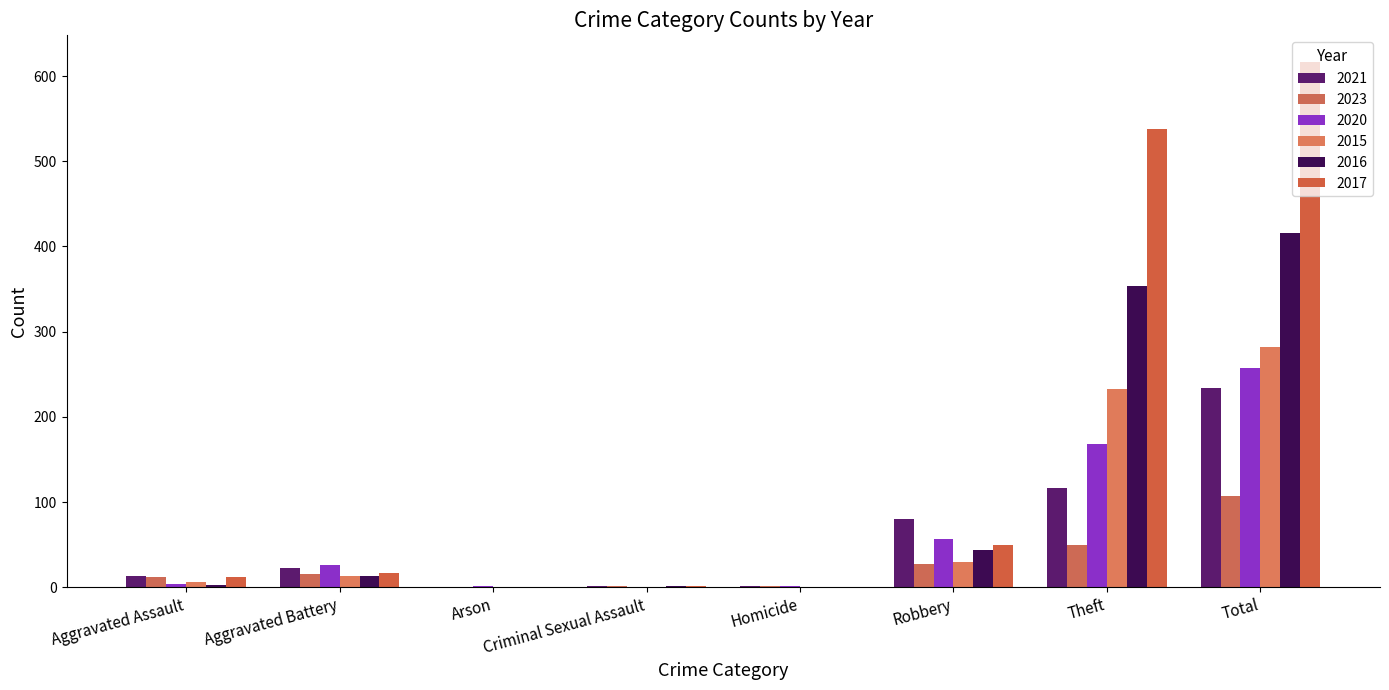

Is the value of 2015 at Total greater than the value of 2017 at Aggravated Battery?

Yes